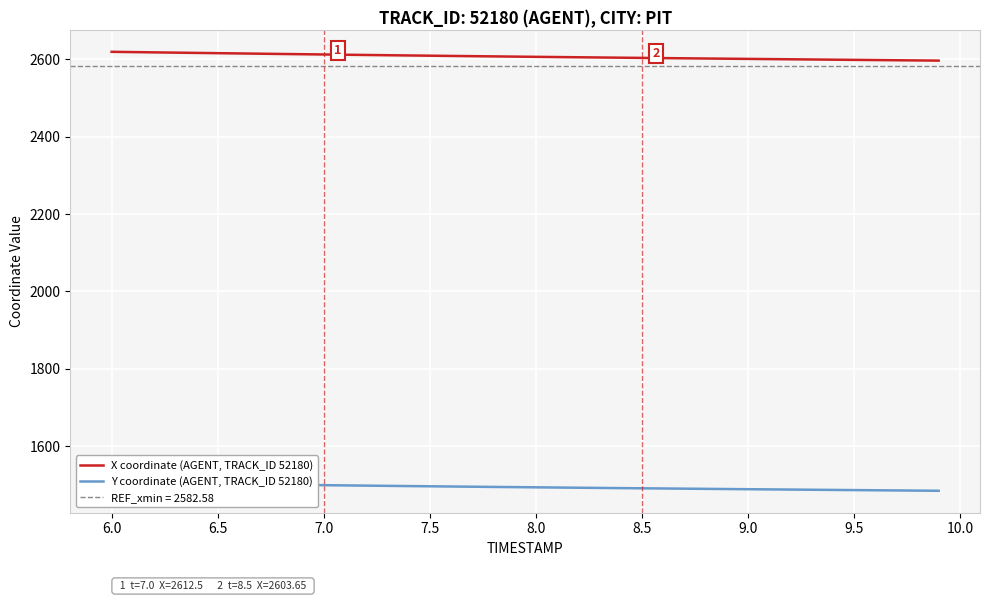

True or false: Y coordinate (AGENT, TRACK_ID 52180) and X coordinate (AGENT, TRACK_ID 52180) cross at least once.

False